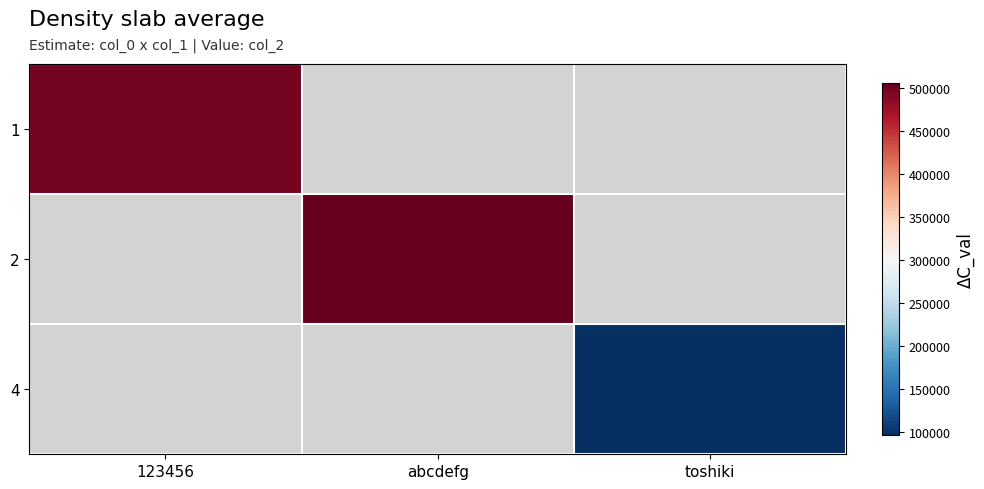

The 4 series shows 40798.0 at toshiki. True or false?

False